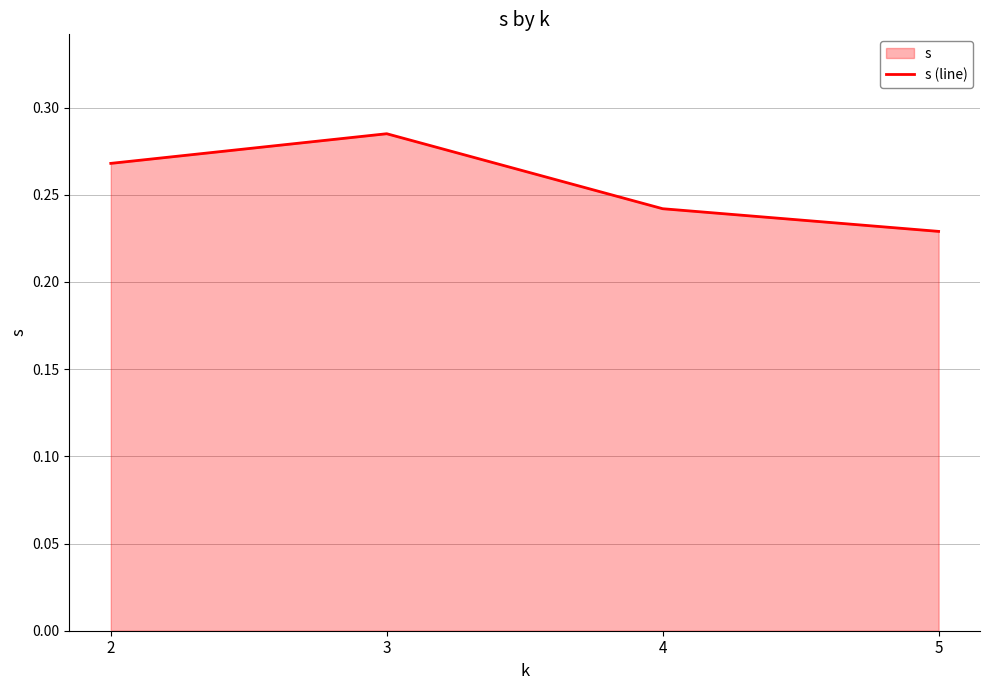

List the labels in order of value, largest first.

3, 2, 4, 5